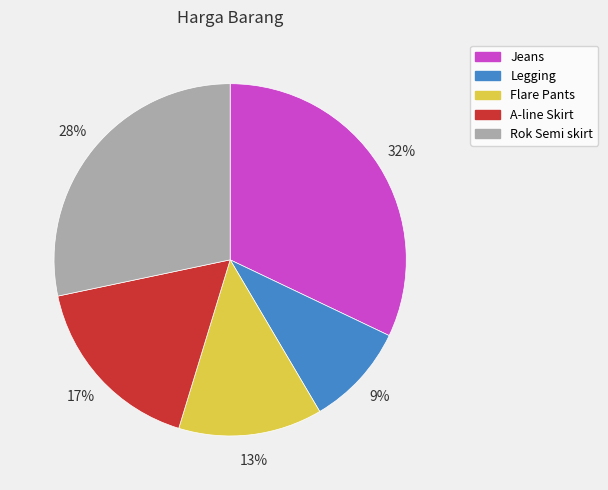

How many slices are in this pie chart?

5